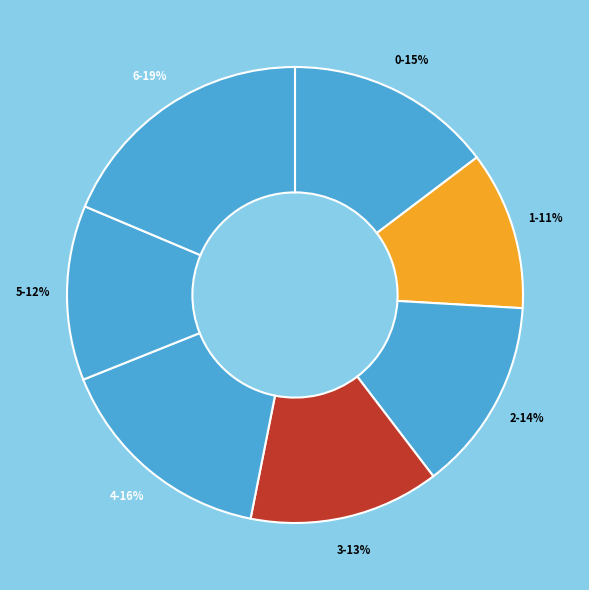

Does any single category account for the majority?

No